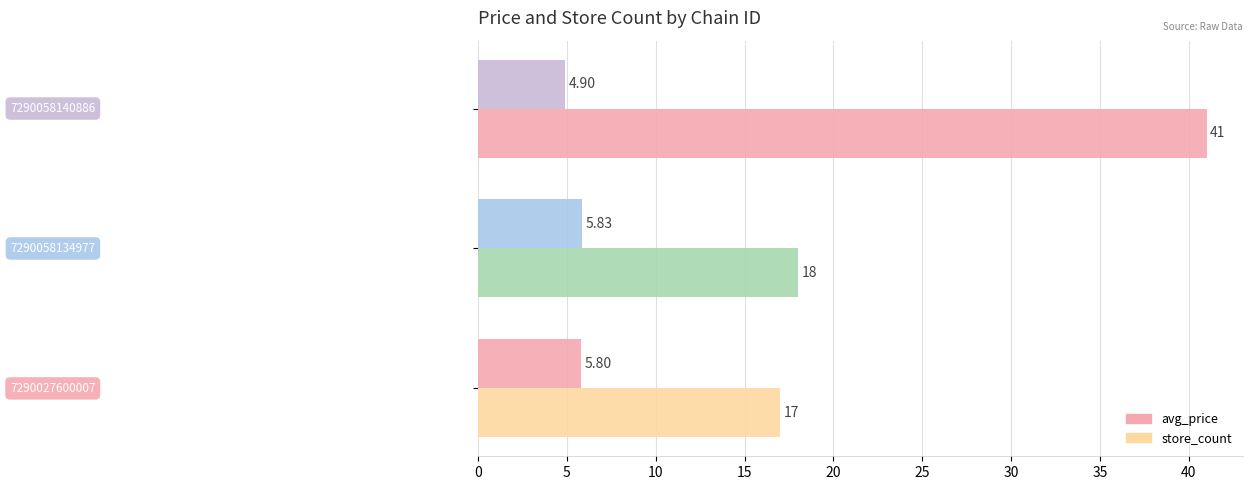

Count the number of data series in this chart.

2